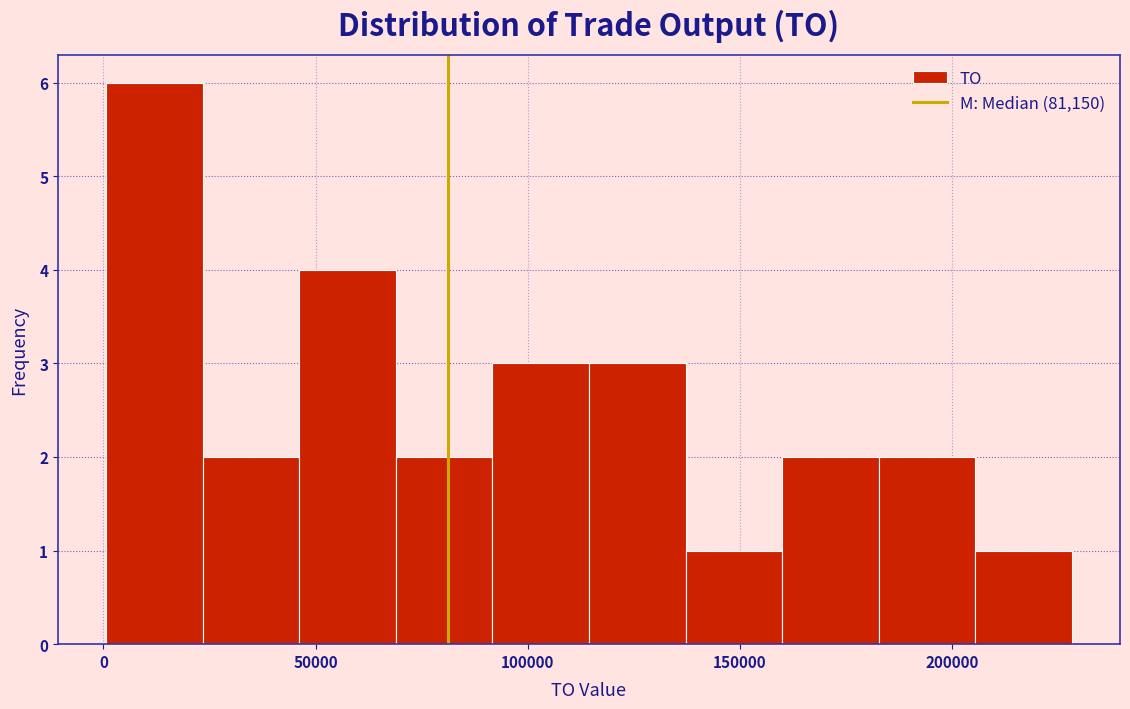

How tall is the bar that spans 45000 to 70000 on the x-axis? Neither the bar edges nor the heights are printed on the chart, so give them approximately, as read against the axes.

4